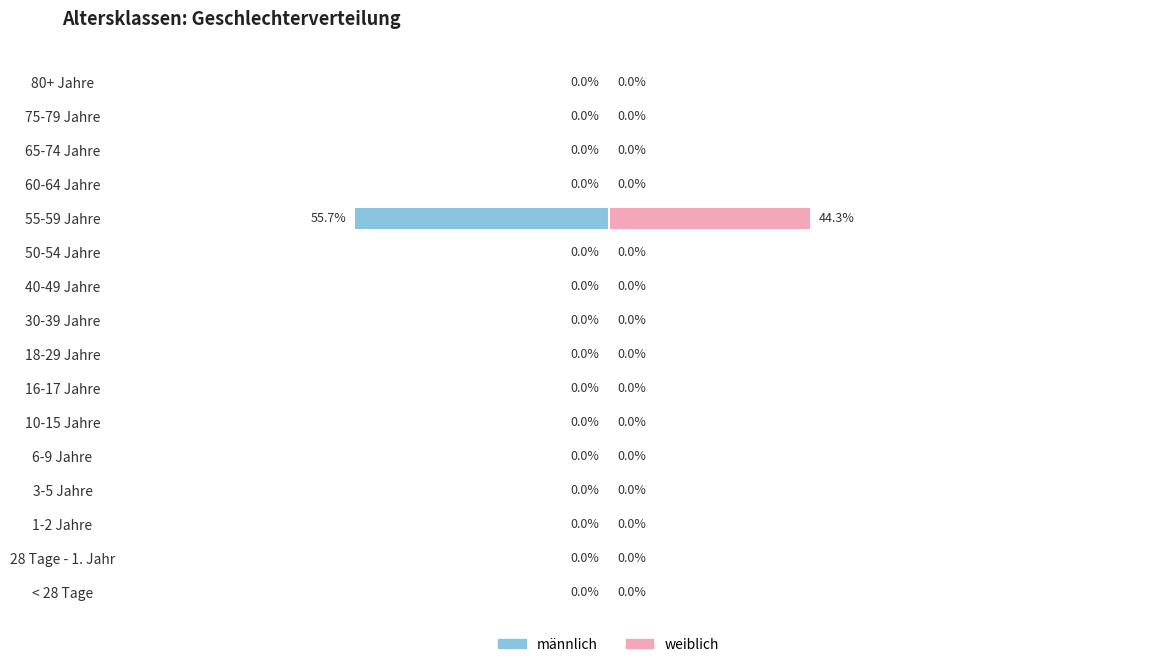

Reading left to right, extract all data points from this chart.

männlich: 0.0	0.0	0.0	0.0	0.0	0.0	0.0	0.0	0.0	0.0	0.0	-55.7	0.0	0.0	0.0	0.0
weiblich: 0.0	0.0	0.0	0.0	0.0	0.0	0.0	0.0	0.0	0.0	0.0	44.3	0.0	0.0	0.0	0.0